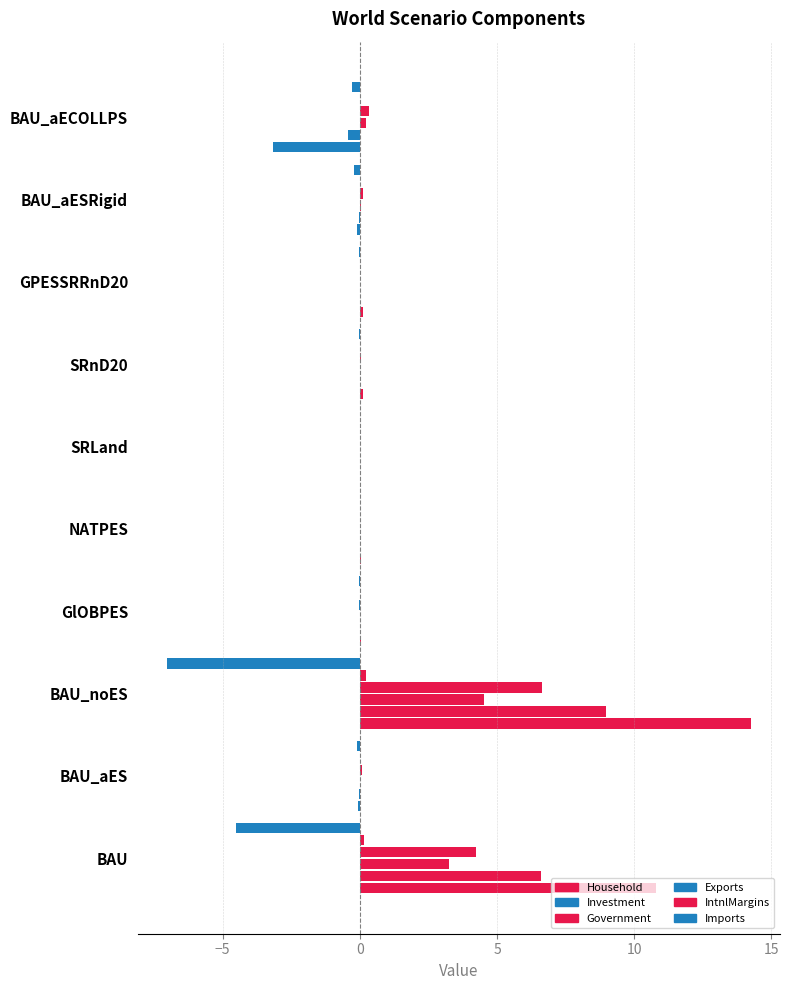

What is the difference between the second highest and second lowest values?

10.8